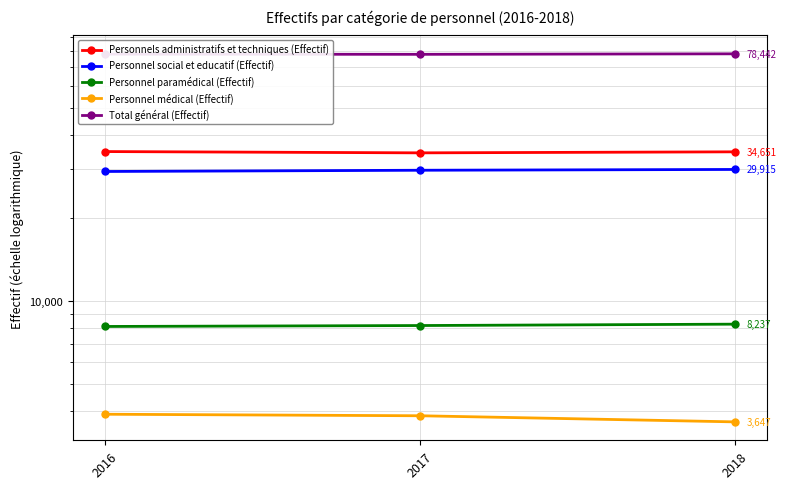

Reading left to right, what are all the values shown in this chart?

Personnels administratifs et techniques (Effectif): 2016=34729	2017=34356	2018=34651
Personnel social et educatif (Effectif): 2016=29414	2017=29718	2018=29915
Personnel paramédical (Effectif): 2016=8080	2017=8143	2018=8237
Personnel médical (Effectif): 2016=3887	2017=3838	2018=3647
Total général (Effectif): 2016=78240	2017=78114	2018=78442